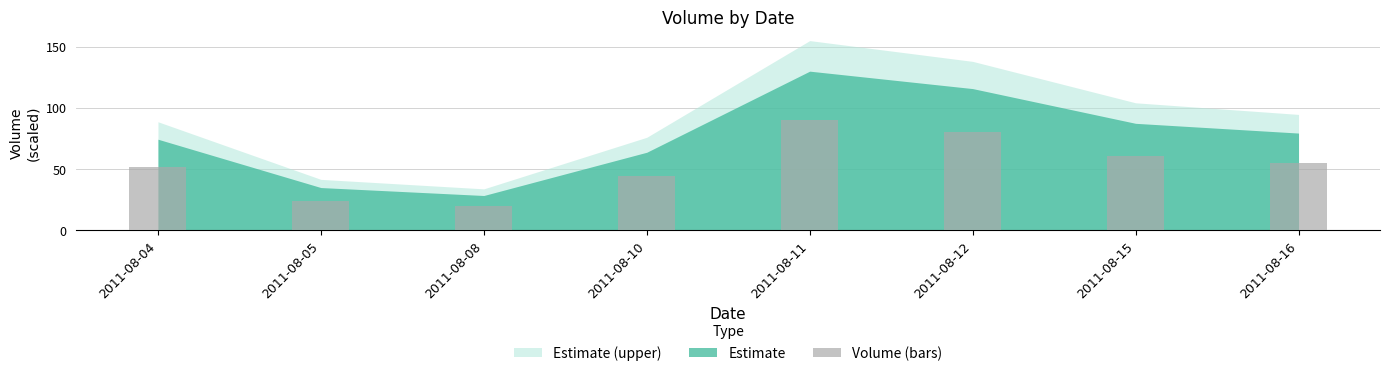

Are the bars horizontal?

No